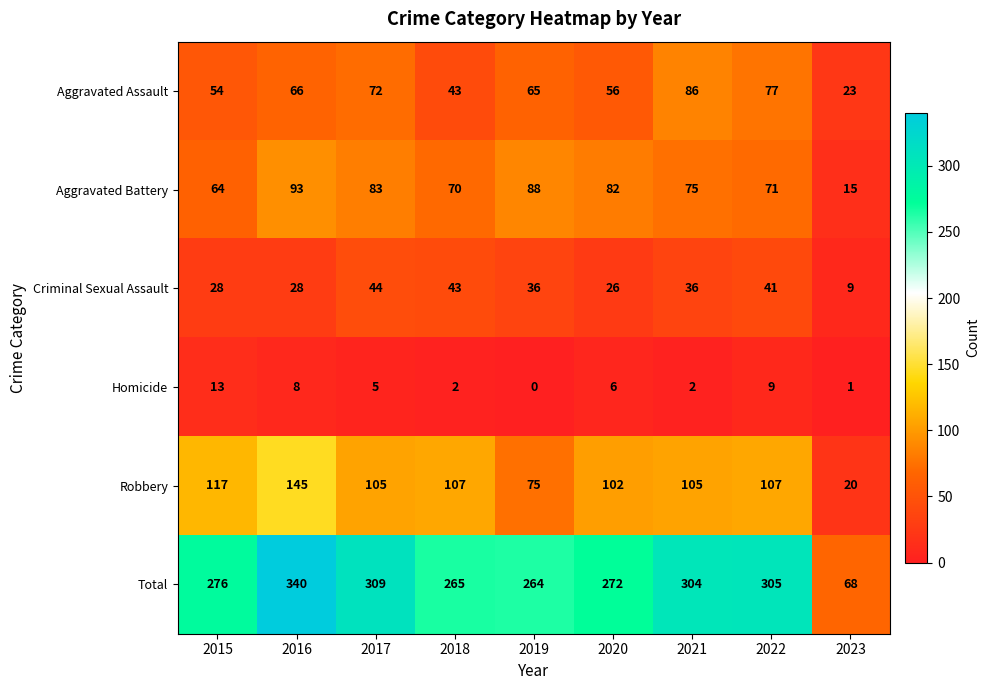

At which label is Robbery closest to 82?

2019